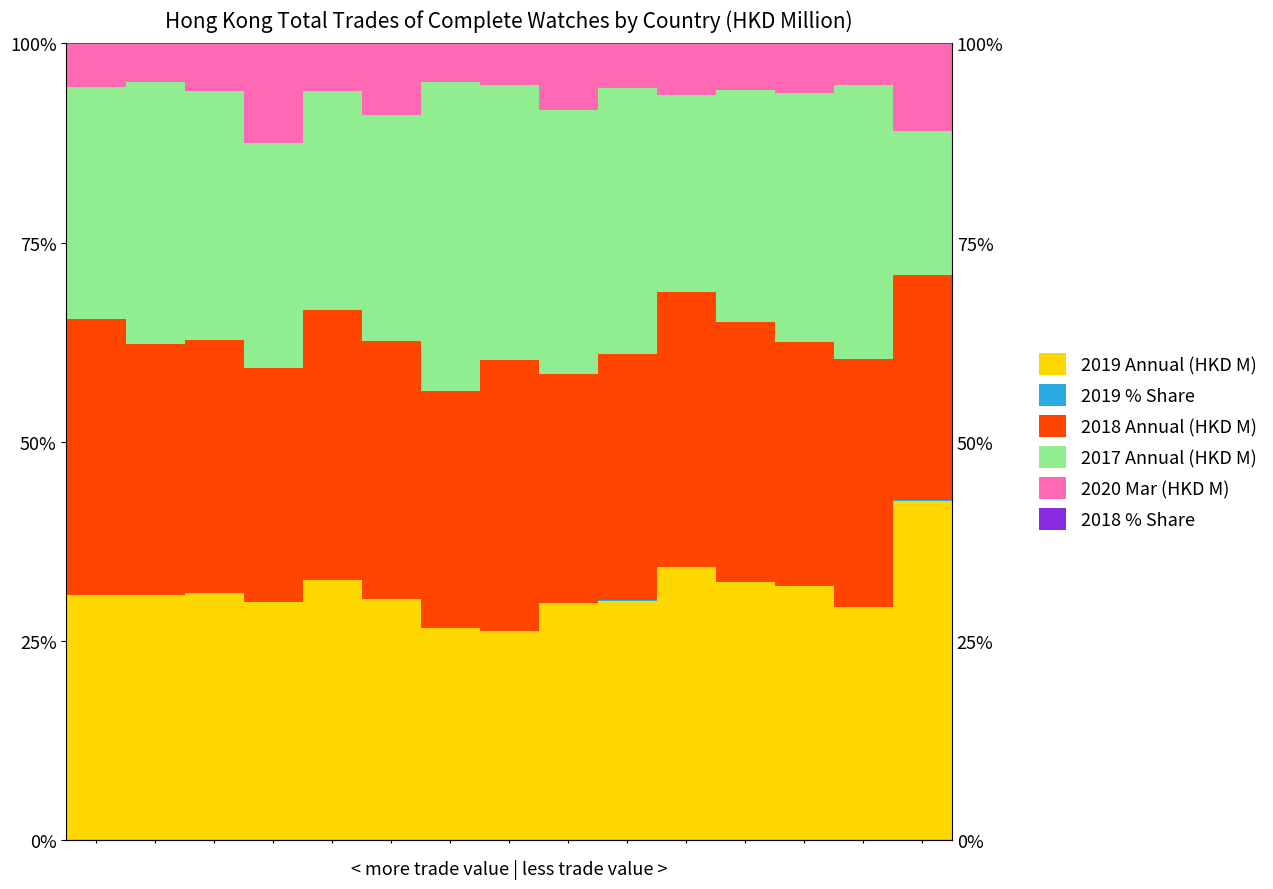

Is it true that 2019 % Share equals 0.0 at 1?

True